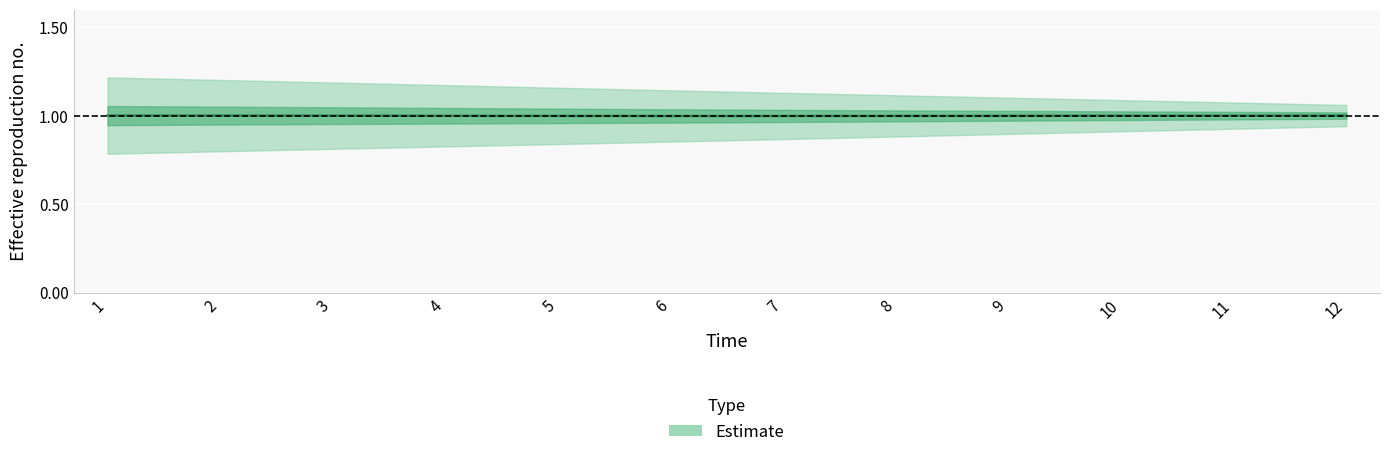

How many lines are shown in the chart?

1